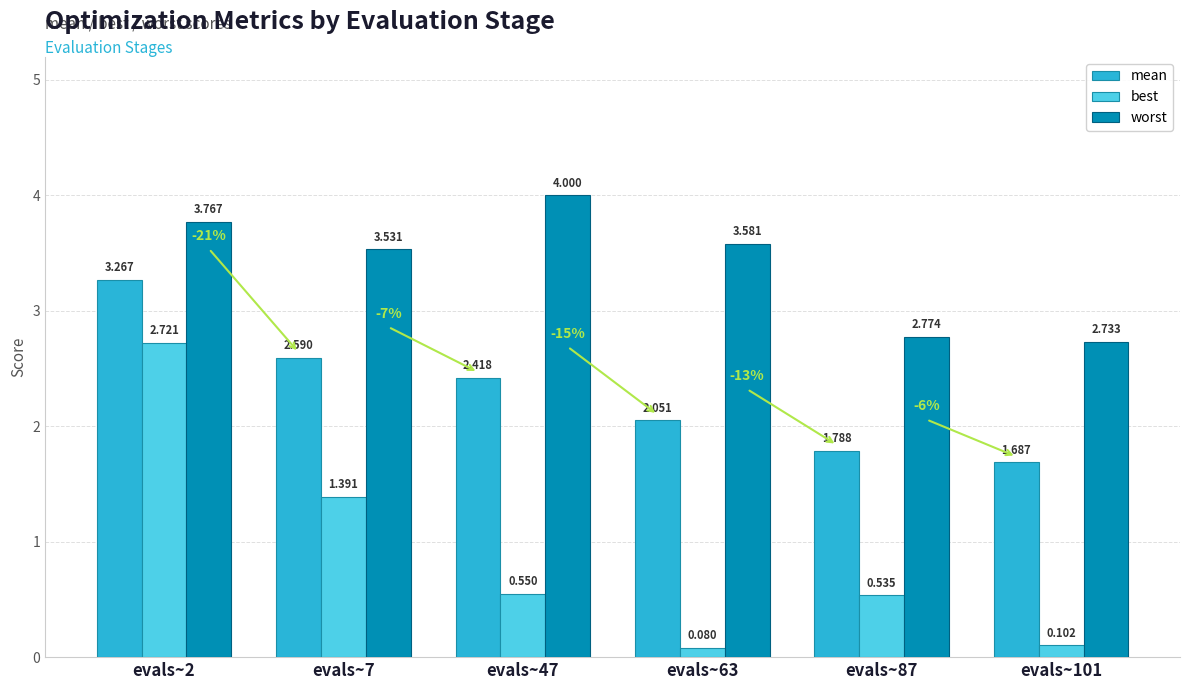

Rank the series at evals~63 from highest to lowest value.

worst, mean, best